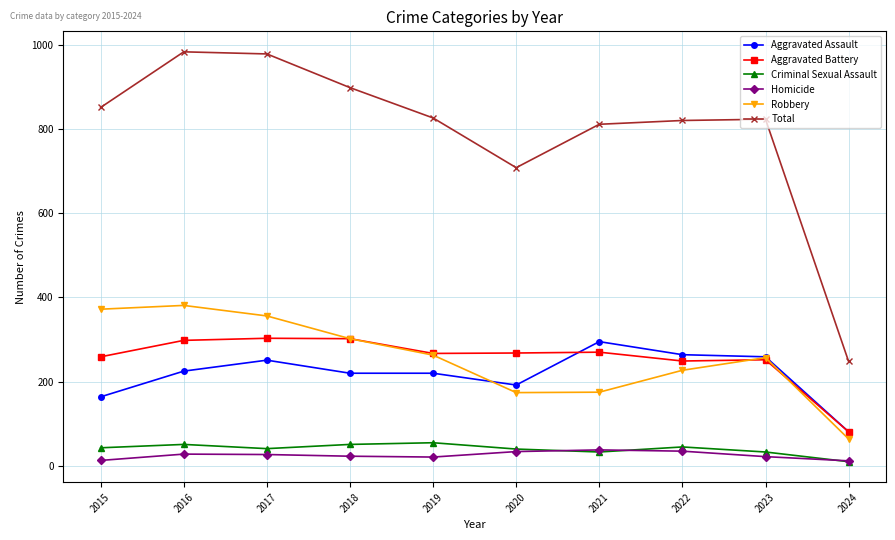

True or false: Homicide and Aggravated Assault cross at least once.

False